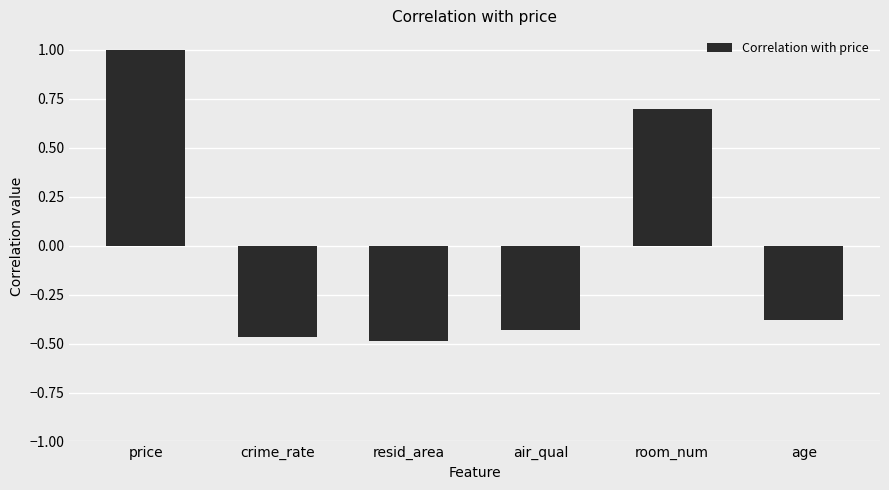

What is the difference between the maximum and minimum values?

1.5